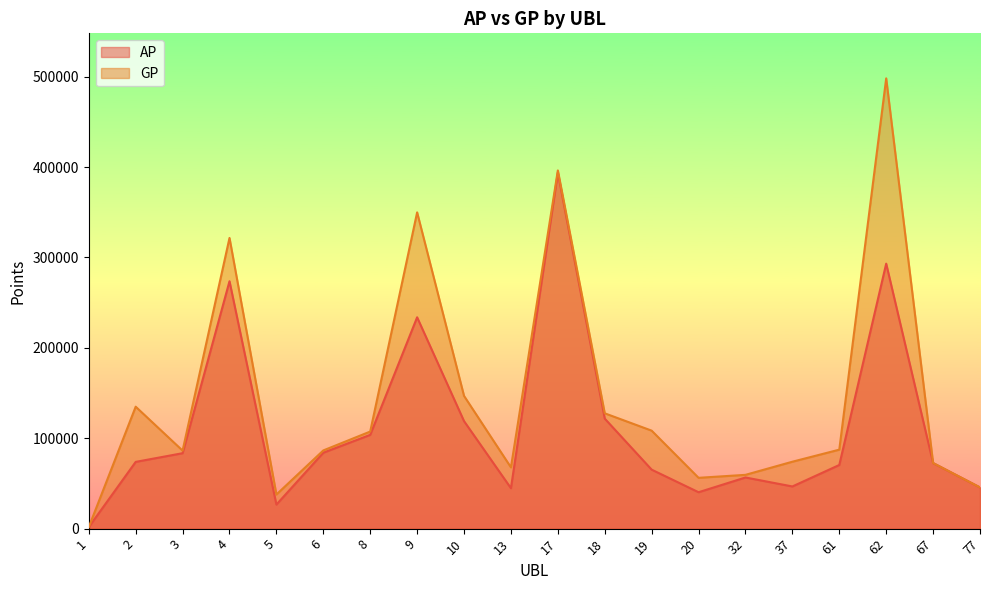

Reading left to right, list all the values displayed in this chart.

AP: 1689	73843	83452	273707	26606	83986	103757	233818	118935	44706	393873	121714	65252	40273	56594	46660	70411	293177	72566	45589
GP: 1689	134910	86314	321619	37748	86526	107409	349916	146860	67776	396333	127593	108402	56217	59508	74031	87366	498179	72566	45589